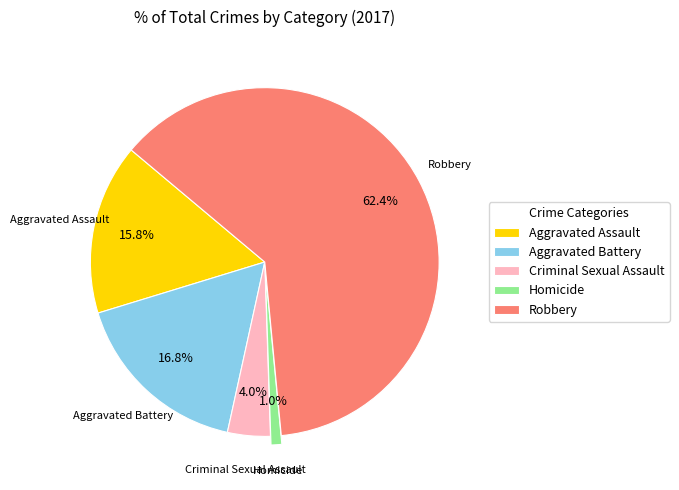

To the nearest percent, what is the combined percentage of Homicide and Robbery?

63%